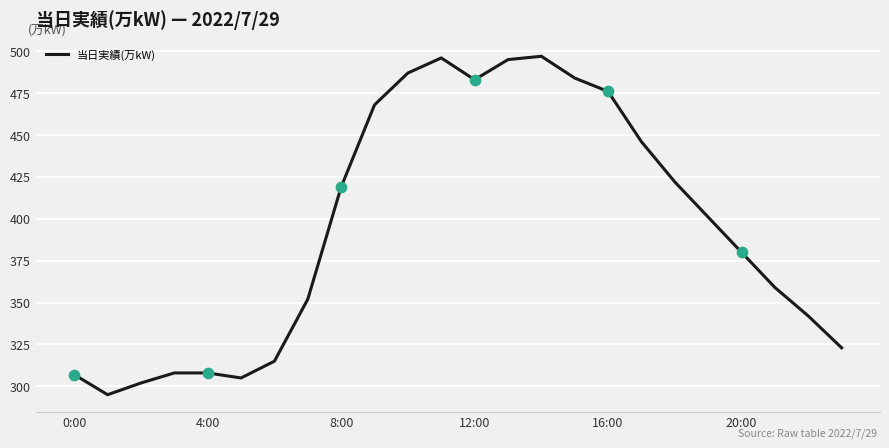

What is the difference between the maximum and minimum values?

202